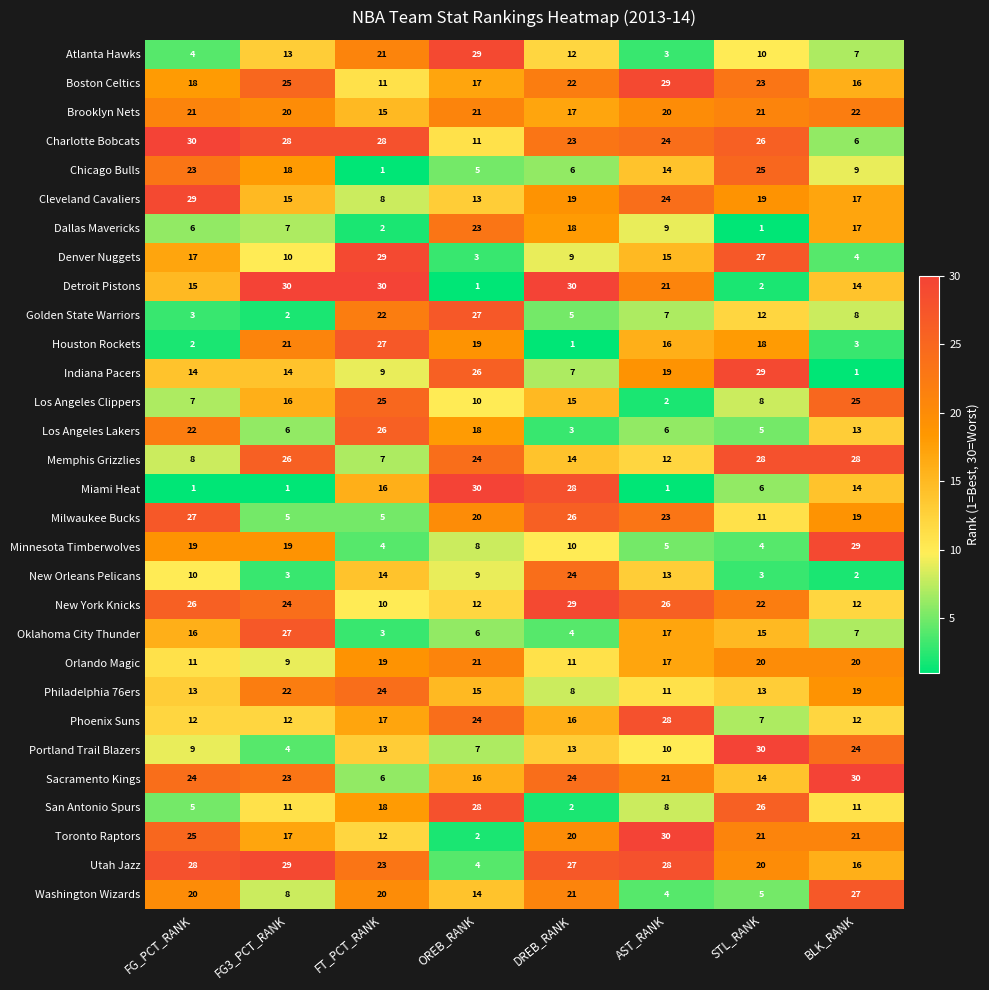

What is the sum of the Charlotte Bobcats values at AST_RANK and OREB_RANK?

35